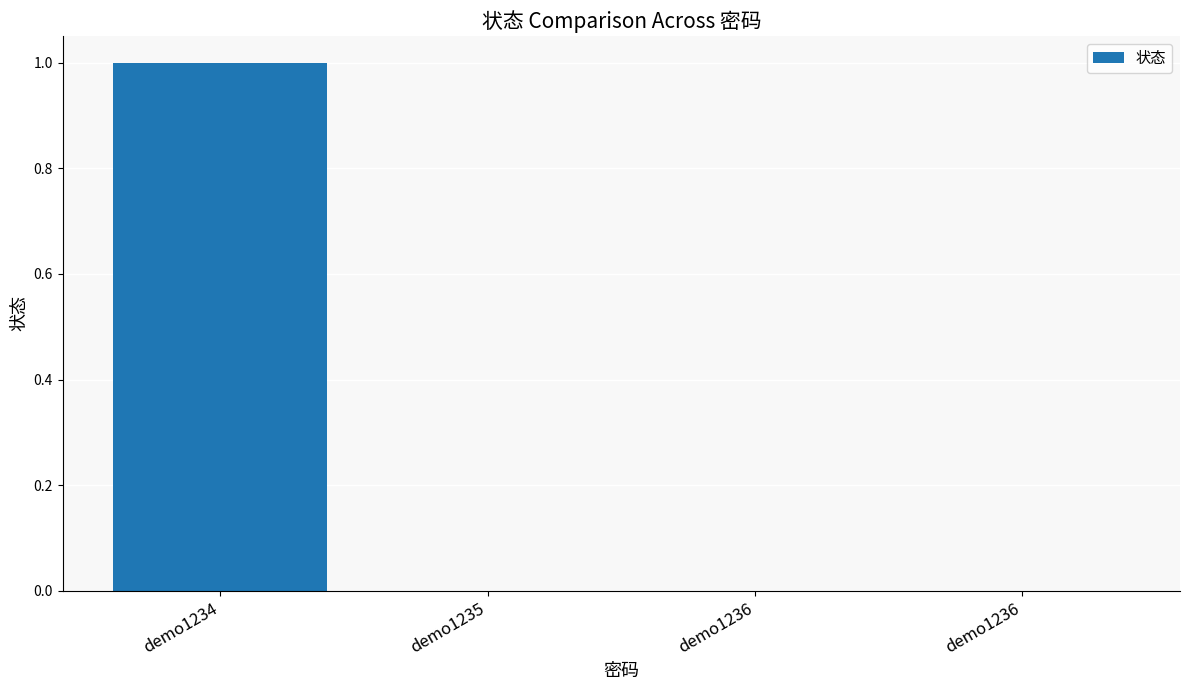

List the labels in order of value, largest first.

demo1234, demo1235, demo1236, demo1236